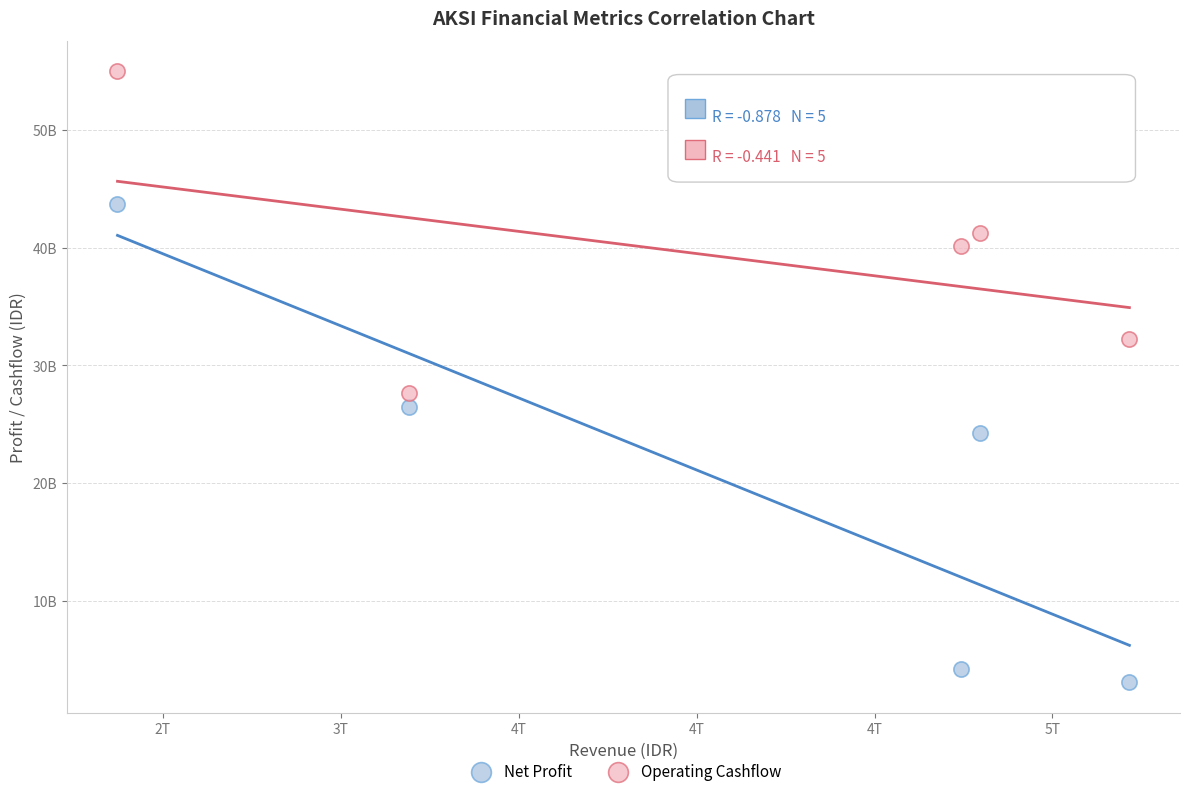

What are all the series names shown in the legend?

Net Profit, Operating Cashflow